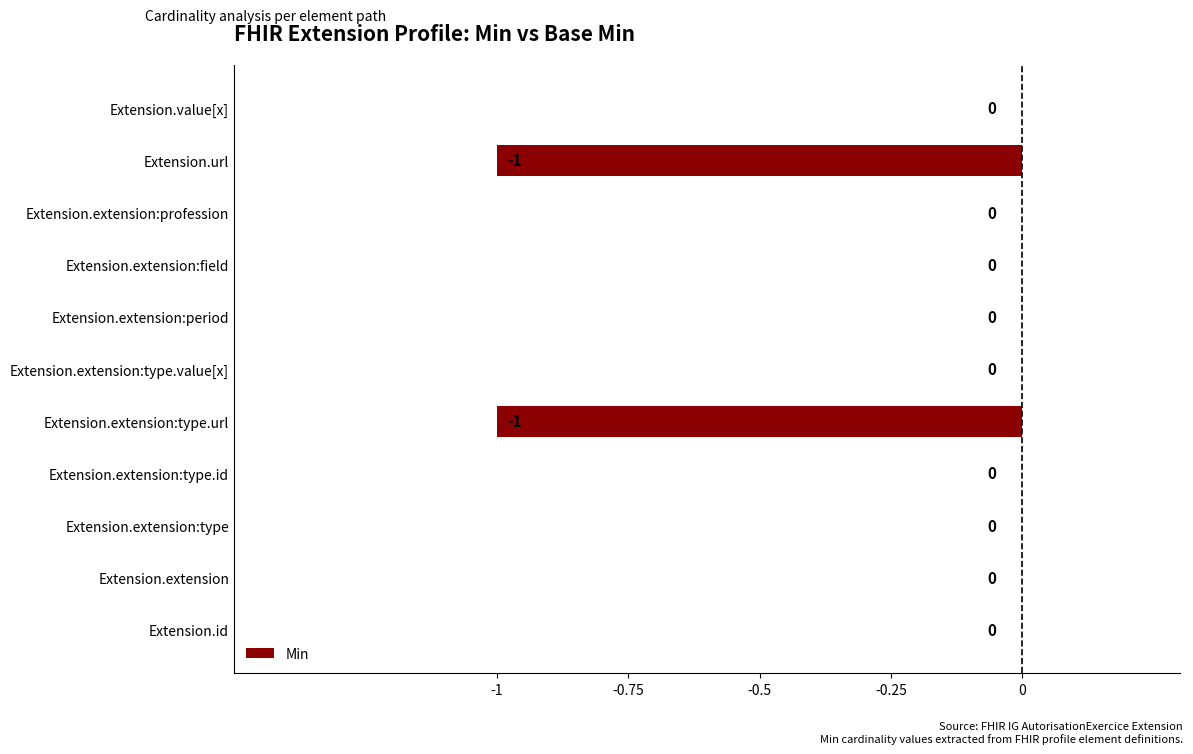

Between Extension.extension:type.url and Extension.value[x], which is larger?

Extension.value[x]